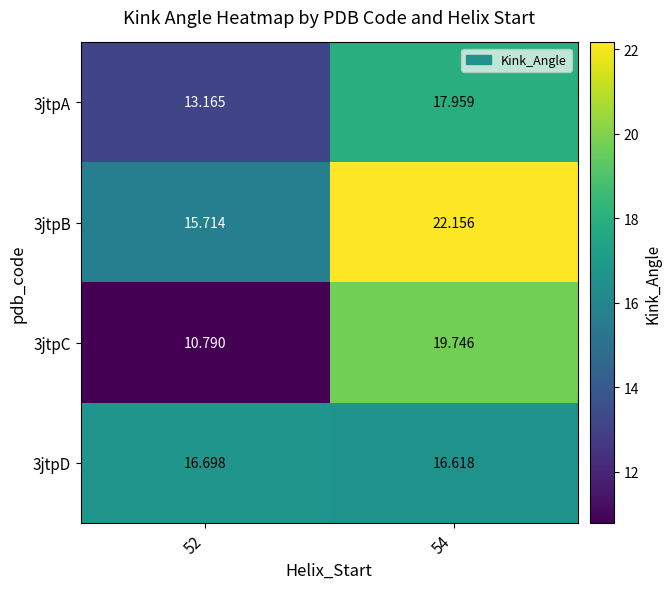

Is the value of 3jtpA at 54 greater than the value of 3jtpB at 54?

No